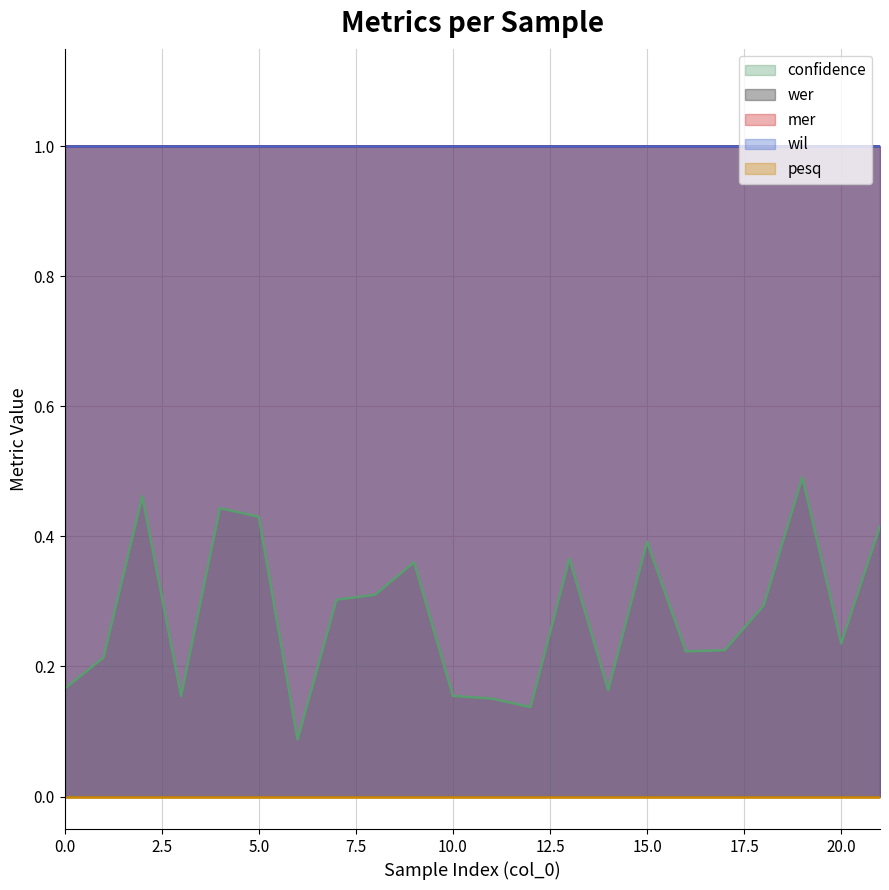

The wer series shows 1.0 at 8. True or false?

True